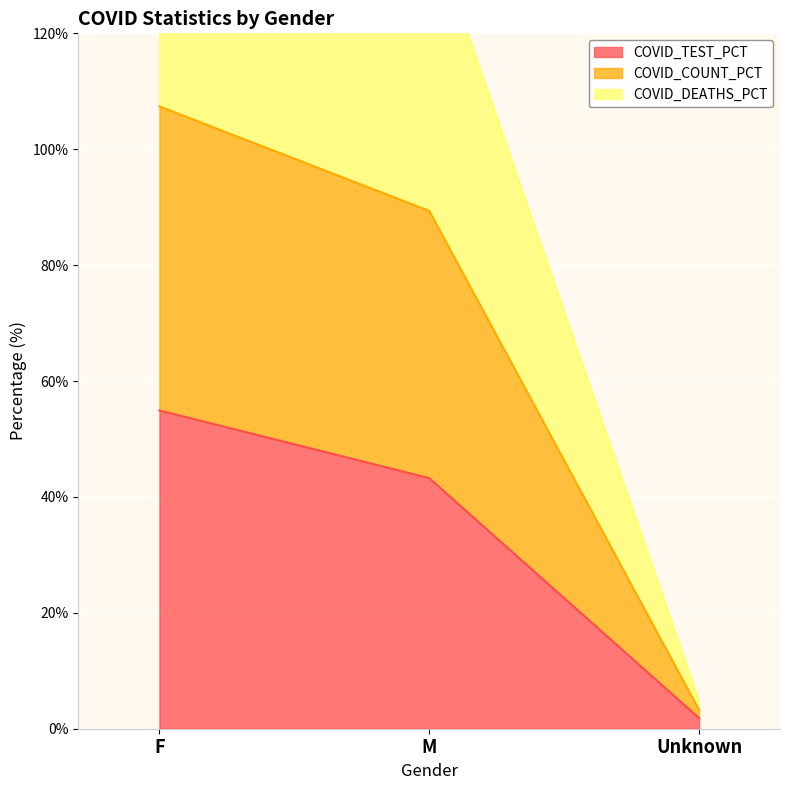

The COVID_TEST_PCT series shows 43.2 at M. True or false?

True